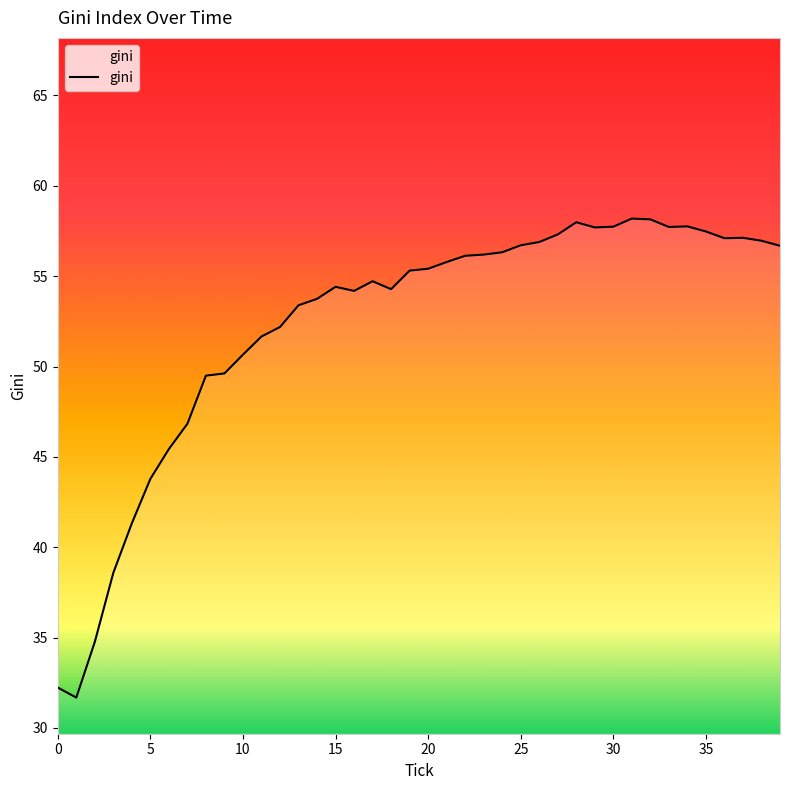

What is the difference between the maximum and minimum values?

26.5